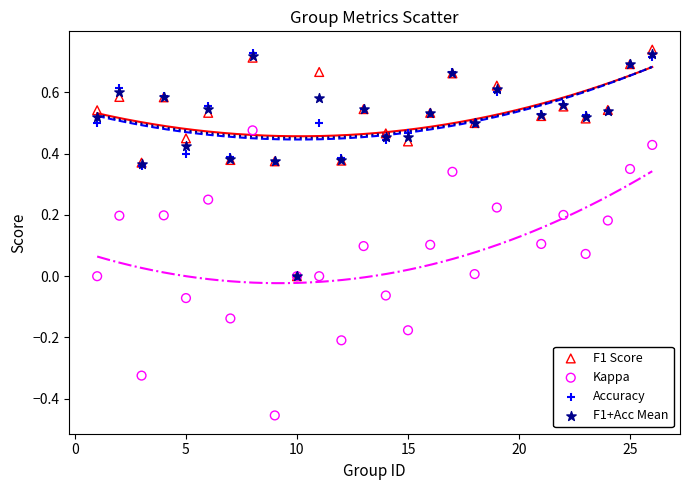

What are all the series names shown in the legend?

F1 Score, Kappa, Accuracy, F1+Acc Mean